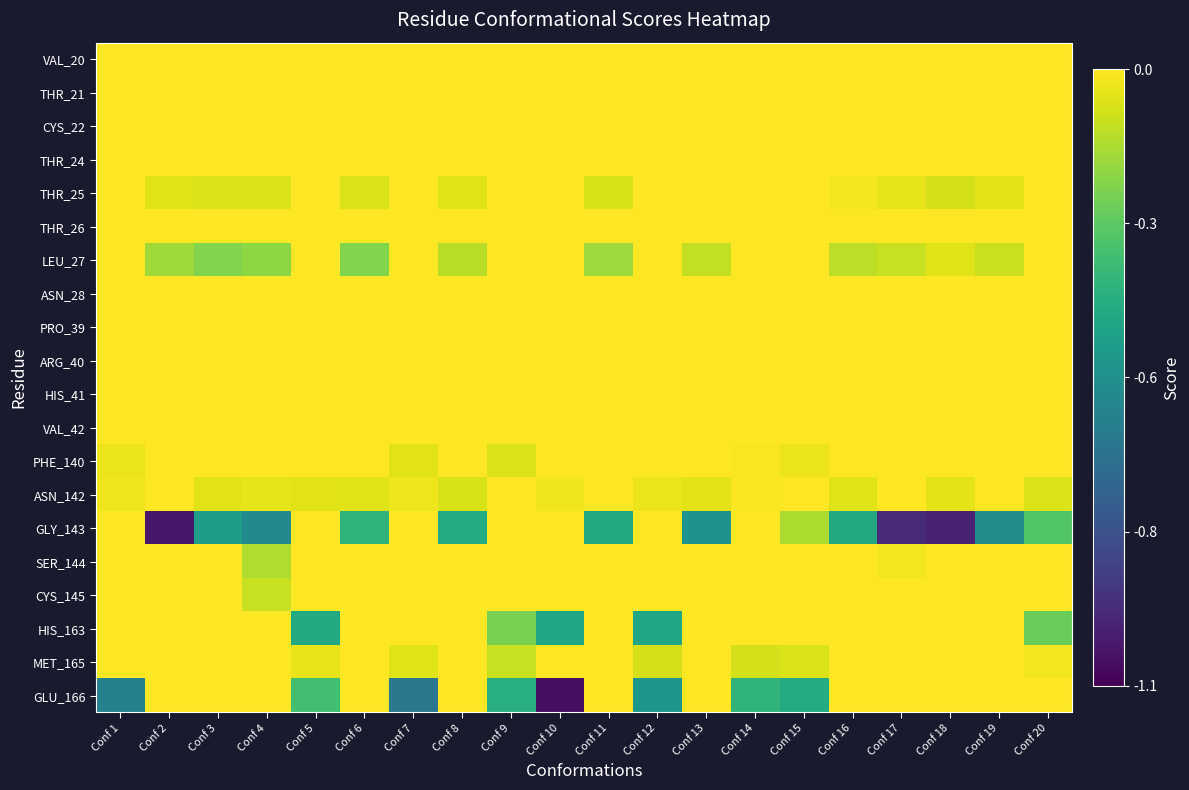

Reading right to left, extract all data points from this chart.

VAL_20: Conf 20=0.0	Conf 19=0.0	Conf 18=0.0	Conf 17=0.0	Conf 16=0.0	Conf 15=0.0	Conf 14=0.0	Conf 13=0.0	Conf 12=0.0	Conf 11=0.0	Conf 10=0.0	Conf 9=0.0	Conf 8=0.0	Conf 7=0.0	Conf 6=0.0	Conf 5=0.0	Conf 4=0.0	Conf 3=0.0	Conf 2=0.0	Conf 1=0.0
THR_21: Conf 20=0.0	Conf 19=0.0	Conf 18=0.0	Conf 17=0.0	Conf 16=0.0	Conf 15=0.0	Conf 14=0.0	Conf 13=0.0	Conf 12=0.0	Conf 11=0.0	Conf 10=0.0	Conf 9=0.0	Conf 8=0.0	Conf 7=0.0	Conf 6=0.0	Conf 5=0.0	Conf 4=0.0	Conf 3=0.0	Conf 2=0.0	Conf 1=0.0
CYS_22: Conf 20=0.0	Conf 19=0.0	Conf 18=0.0	Conf 17=0.0	Conf 16=0.0	Conf 15=0.0	Conf 14=0.0	Conf 13=0.0	Conf 12=0.0	Conf 11=0.0	Conf 10=0.0	Conf 9=0.0	Conf 8=0.0	Conf 7=0.0	Conf 6=0.0	Conf 5=0.0	Conf 4=0.0	Conf 3=0.0	Conf 2=0.0	Conf 1=0.0
THR_24: Conf 20=0.0	Conf 19=0.0	Conf 18=0.0	Conf 17=0.0	Conf 16=0.0	Conf 15=0.0	Conf 14=0.0	Conf 13=0.0	Conf 12=0.0	Conf 11=0.0	Conf 10=0.0	Conf 9=0.0	Conf 8=0.0	Conf 7=0.0	Conf 6=0.0	Conf 5=0.0	Conf 4=0.0	Conf 3=0.0	Conf 2=0.0	Conf 1=0.0
THR_25: Conf 20=0.0	Conf 19=-0.0	Conf 18=-0.1	Conf 17=-0.0	Conf 16=-0.0	Conf 15=0.0	Conf 14=0.0	Conf 13=0.0	Conf 12=0.0	Conf 11=-0.1	Conf 10=0.0	Conf 9=0.0	Conf 8=-0.1	Conf 7=0.0	Conf 6=-0.1	Conf 5=0.0	Conf 4=-0.1	Conf 3=-0.1	Conf 2=-0.1	Conf 1=0.0
THR_26: Conf 20=0.0	Conf 19=0.0	Conf 18=0.0	Conf 17=0.0	Conf 16=-0.0	Conf 15=0.0	Conf 14=0.0	Conf 13=0.0	Conf 12=0.0	Conf 11=0.0	Conf 10=0.0	Conf 9=0.0	Conf 8=0.0	Conf 7=0.0	Conf 6=0.0	Conf 5=0.0	Conf 4=0.0	Conf 3=0.0	Conf 2=0.0	Conf 1=0.0
LEU_27: Conf 20=0.0	Conf 19=-0.1	Conf 18=-0.1	Conf 17=-0.1	Conf 16=-0.1	Conf 15=0.0	Conf 14=0.0	Conf 13=-0.1	Conf 12=0.0	Conf 11=-0.2	Conf 10=0.0	Conf 9=0.0	Conf 8=-0.1	Conf 7=0.0	Conf 6=-0.2	Conf 5=0.0	Conf 4=-0.2	Conf 3=-0.2	Conf 2=-0.2	Conf 1=0.0
ASN_28: Conf 20=0.0	Conf 19=0.0	Conf 18=0.0	Conf 17=0.0	Conf 16=0.0	Conf 15=0.0	Conf 14=0.0	Conf 13=0.0	Conf 12=0.0	Conf 11=0.0	Conf 10=0.0	Conf 9=0.0	Conf 8=0.0	Conf 7=0.0	Conf 6=0.0	Conf 5=0.0	Conf 4=0.0	Conf 3=0.0	Conf 2=0.0	Conf 1=0.0
PRO_39: Conf 20=0.0	Conf 19=0.0	Conf 18=0.0	Conf 17=0.0	Conf 16=0.0	Conf 15=0.0	Conf 14=0.0	Conf 13=0.0	Conf 12=0.0	Conf 11=0.0	Conf 10=0.0	Conf 9=0.0	Conf 8=0.0	Conf 7=0.0	Conf 6=0.0	Conf 5=0.0	Conf 4=0.0	Conf 3=0.0	Conf 2=0.0	Conf 1=0.0
ARG_40: Conf 20=0.0	Conf 19=0.0	Conf 18=0.0	Conf 17=0.0	Conf 16=0.0	Conf 15=0.0	Conf 14=0.0	Conf 13=0.0	Conf 12=0.0	Conf 11=0.0	Conf 10=0.0	Conf 9=0.0	Conf 8=0.0	Conf 7=0.0	Conf 6=0.0	Conf 5=0.0	Conf 4=0.0	Conf 3=0.0	Conf 2=0.0	Conf 1=0.0
HIS_41: Conf 20=0.0	Conf 19=0.0	Conf 18=0.0	Conf 17=0.0	Conf 16=0.0	Conf 15=0.0	Conf 14=0.0	Conf 13=0.0	Conf 12=0.0	Conf 11=0.0	Conf 10=0.0	Conf 9=0.0	Conf 8=0.0	Conf 7=0.0	Conf 6=0.0	Conf 5=0.0	Conf 4=0.0	Conf 3=0.0	Conf 2=0.0	Conf 1=0.0
VAL_42: Conf 20=0.0	Conf 19=0.0	Conf 18=0.0	Conf 17=0.0	Conf 16=0.0	Conf 15=0.0	Conf 14=0.0	Conf 13=0.0	Conf 12=0.0	Conf 11=0.0	Conf 10=0.0	Conf 9=0.0	Conf 8=0.0	Conf 7=0.0	Conf 6=0.0	Conf 5=0.0	Conf 4=0.0	Conf 3=0.0	Conf 2=0.0	Conf 1=0.0
PHE_140: Conf 20=0.0	Conf 19=0.0	Conf 18=0.0	Conf 17=0.0	Conf 16=0.0	Conf 15=-0.0	Conf 14=-0.0	Conf 13=0.0	Conf 12=0.0	Conf 11=0.0	Conf 10=0.0	Conf 9=-0.1	Conf 8=0.0	Conf 7=-0.0	Conf 6=0.0	Conf 5=0.0	Conf 4=0.0	Conf 3=0.0	Conf 2=0.0	Conf 1=-0.0
ASN_142: Conf 20=-0.1	Conf 19=0.0	Conf 18=-0.0	Conf 17=0.0	Conf 16=-0.1	Conf 15=0.0	Conf 14=-0.0	Conf 13=-0.0	Conf 12=-0.0	Conf 11=0.0	Conf 10=-0.0	Conf 9=0.0	Conf 8=-0.1	Conf 7=-0.0	Conf 6=-0.1	Conf 5=-0.1	Conf 4=-0.0	Conf 3=-0.0	Conf 2=0.0	Conf 1=-0.0
GLY_143: Conf 20=-0.3	Conf 19=-0.6	Conf 18=-1.0	Conf 17=-1.0	Conf 16=-0.4	Conf 15=-0.1	Conf 14=0.0	Conf 13=-0.5	Conf 12=0.0	Conf 11=-0.4	Conf 10=0.0	Conf 9=0.0	Conf 8=-0.4	Conf 7=0.0	Conf 6=-0.4	Conf 5=0.0	Conf 4=-0.6	Conf 3=-0.5	Conf 2=-1.0	Conf 1=0.0
SER_144: Conf 20=0.0	Conf 19=0.0	Conf 18=0.0	Conf 17=-0.0	Conf 16=0.0	Conf 15=0.0	Conf 14=0.0	Conf 13=0.0	Conf 12=0.0	Conf 11=0.0	Conf 10=0.0	Conf 9=0.0	Conf 8=0.0	Conf 7=0.0	Conf 6=0.0	Conf 5=0.0	Conf 4=-0.1	Conf 3=0.0	Conf 2=0.0	Conf 1=0.0
CYS_145: Conf 20=0.0	Conf 19=0.0	Conf 18=0.0	Conf 17=0.0	Conf 16=0.0	Conf 15=0.0	Conf 14=0.0	Conf 13=0.0	Conf 12=0.0	Conf 11=0.0	Conf 10=0.0	Conf 9=0.0	Conf 8=0.0	Conf 7=0.0	Conf 6=0.0	Conf 5=0.0	Conf 4=-0.1	Conf 3=0.0	Conf 2=0.0	Conf 1=0.0
HIS_163: Conf 20=-0.2	Conf 19=0.0	Conf 18=0.0	Conf 17=0.0	Conf 16=0.0	Conf 15=0.0	Conf 14=0.0	Conf 13=0.0	Conf 12=-0.5	Conf 11=0.0	Conf 10=-0.5	Conf 9=-0.2	Conf 8=0.0	Conf 7=0.0	Conf 6=0.0	Conf 5=-0.4	Conf 4=0.0	Conf 3=0.0	Conf 2=0.0	Conf 1=0.0
MET_165: Conf 20=-0.0	Conf 19=0.0	Conf 18=0.0	Conf 17=0.0	Conf 16=0.0	Conf 15=-0.1	Conf 14=-0.1	Conf 13=0.0	Conf 12=-0.1	Conf 11=0.0	Conf 10=0.0	Conf 9=-0.1	Conf 8=0.0	Conf 7=-0.1	Conf 6=0.0	Conf 5=-0.0	Conf 4=0.0	Conf 3=0.0	Conf 2=0.0	Conf 1=-0.0
GLU_166: Conf 20=0.0	Conf 19=0.0	Conf 18=0.0	Conf 17=0.0	Conf 16=0.0	Conf 15=-0.4	Conf 14=-0.4	Conf 13=0.0	Conf 12=-0.5	Conf 11=0.0	Conf 10=-1.1	Conf 9=-0.4	Conf 8=0.0	Conf 7=-0.7	Conf 6=0.0	Conf 5=-0.3	Conf 4=0.0	Conf 3=0.0	Conf 2=0.0	Conf 1=-0.6